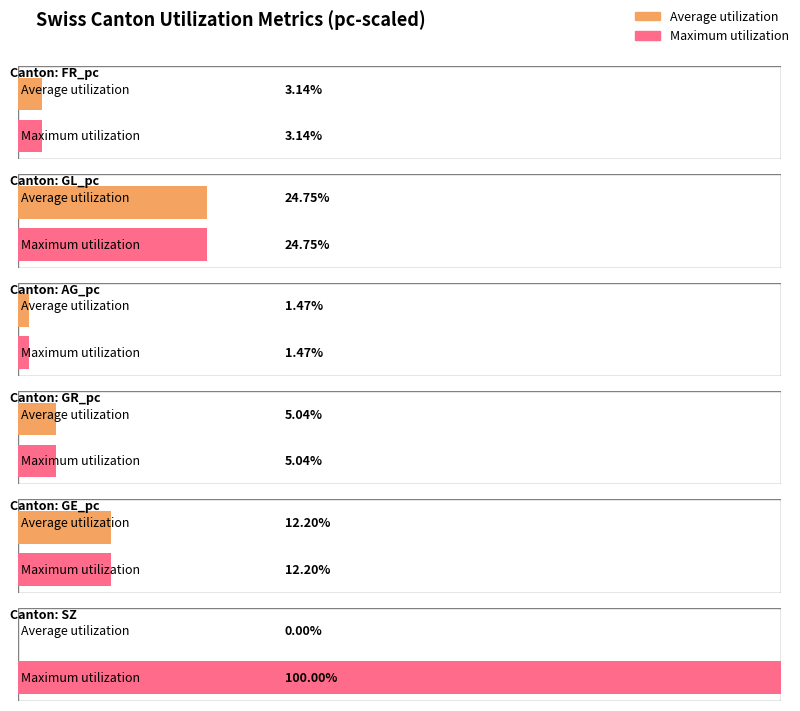

List the series in order of their overall mean, highest first.

Maximum utilization, Average utilization